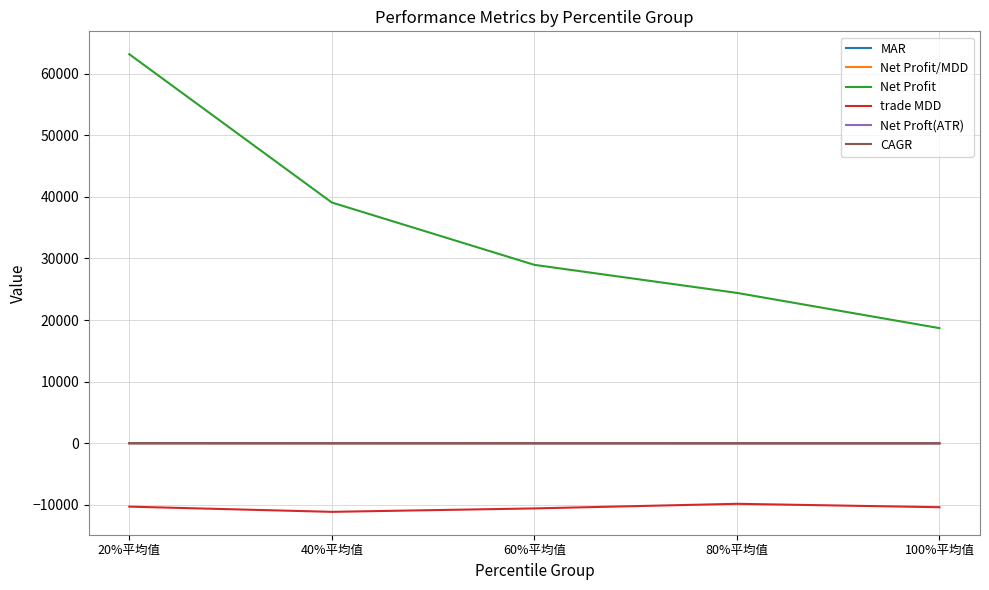

What is the average value of the trade MDD series?

-10428.8